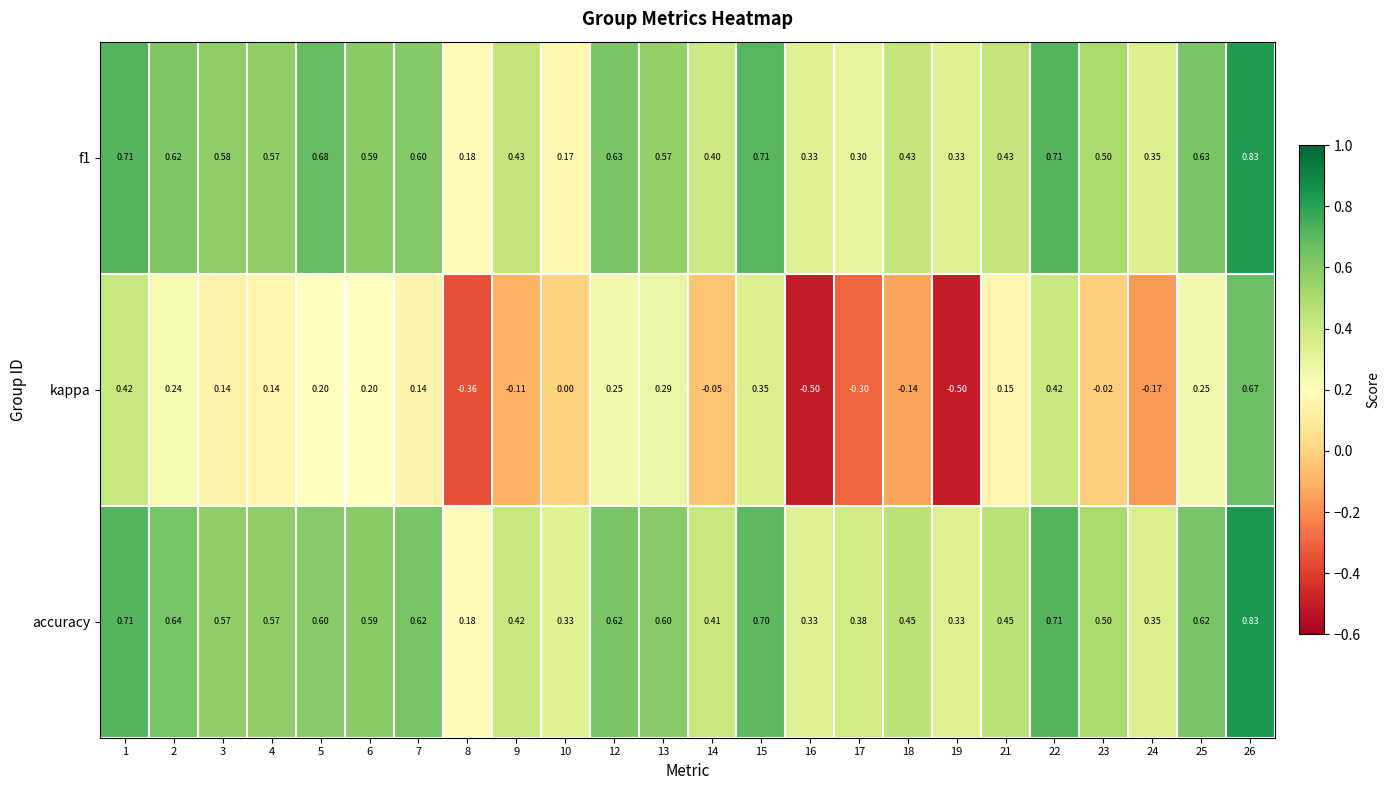

Which series changed the most between 9 and 22?

kappa